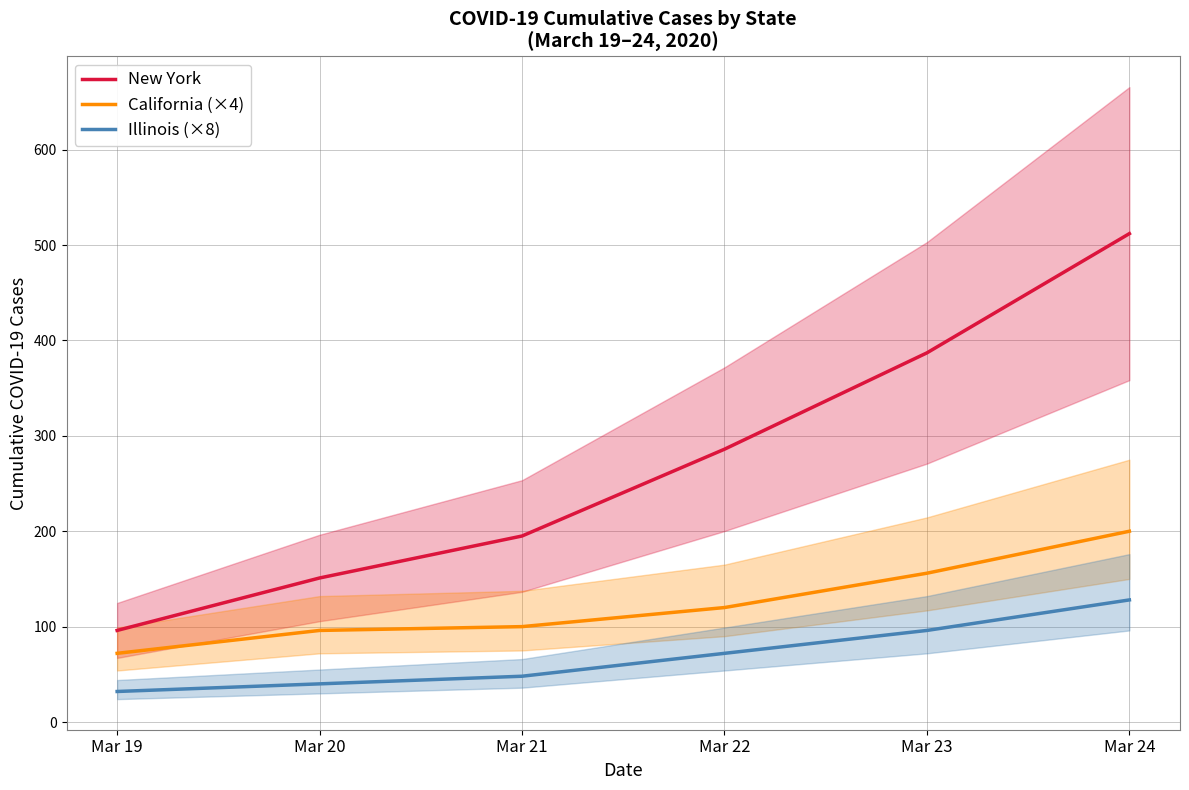

Reading right to left, extract all data points from this chart.

New York: 512	387	286	195	151	96
California (×4): 200	156	120	100	96	72
Illinois (×8): 128	96	72	48	40	32